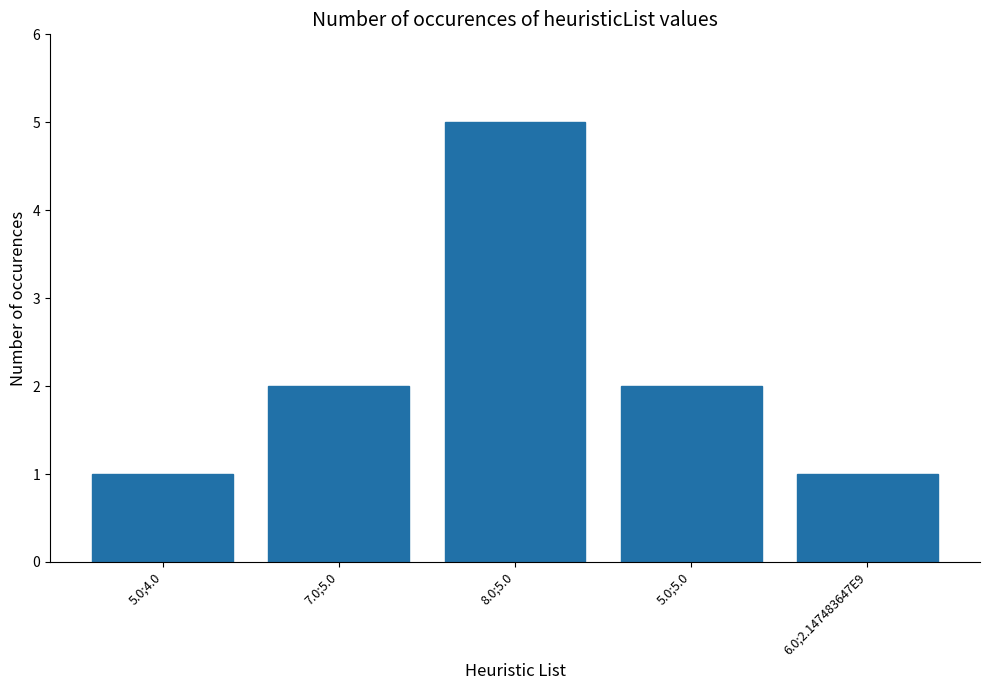

Approximately how many times larger is the value at 8.0;5.0 compared to 7.0;5.0?

2.5